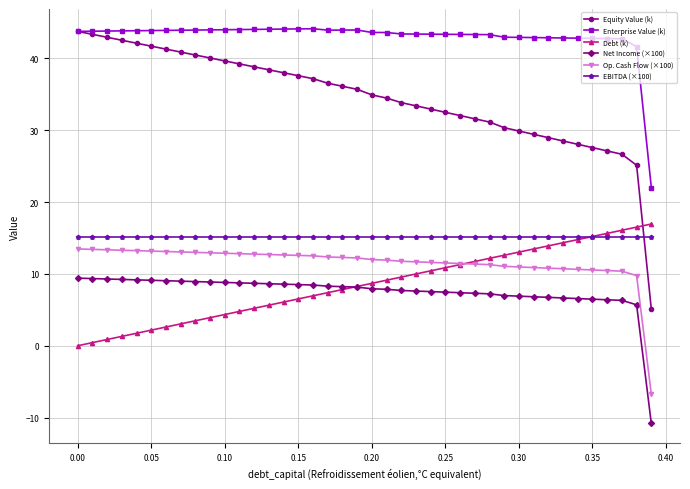

True or false: Enterprise Value (k) and Net Income (×100) cross at least once.

False